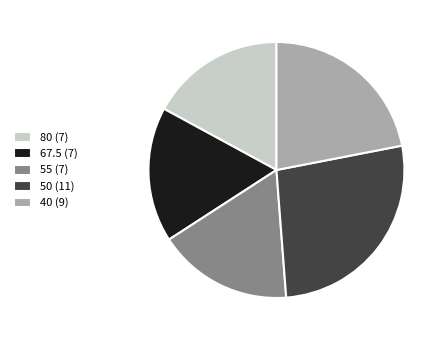

Combined, do 40 (9) and 80 (7) account for over 50%?

No